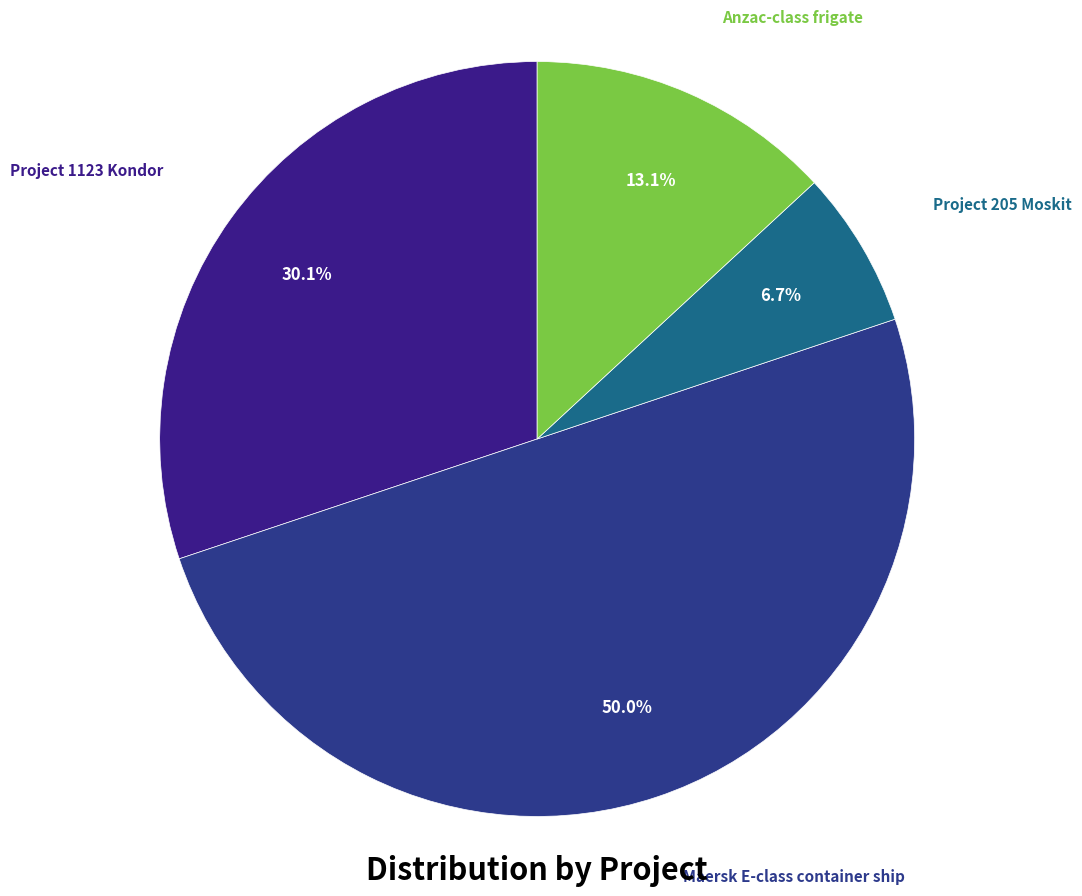

Combined, do Anzac-class frigate and Maersk E-class container ship account for over 50%?

Yes